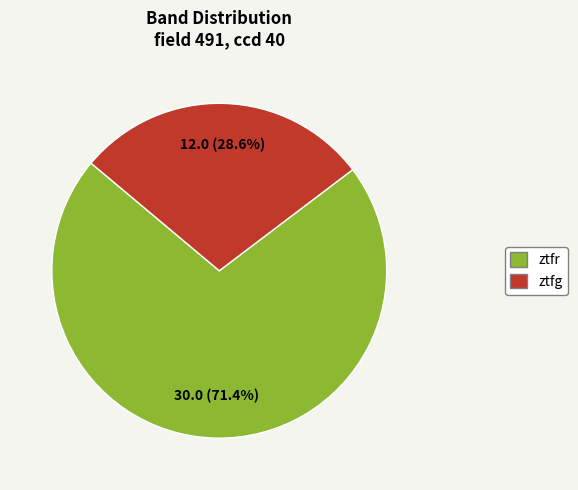

Between ztfg and ztfr, which is larger?

ztfr